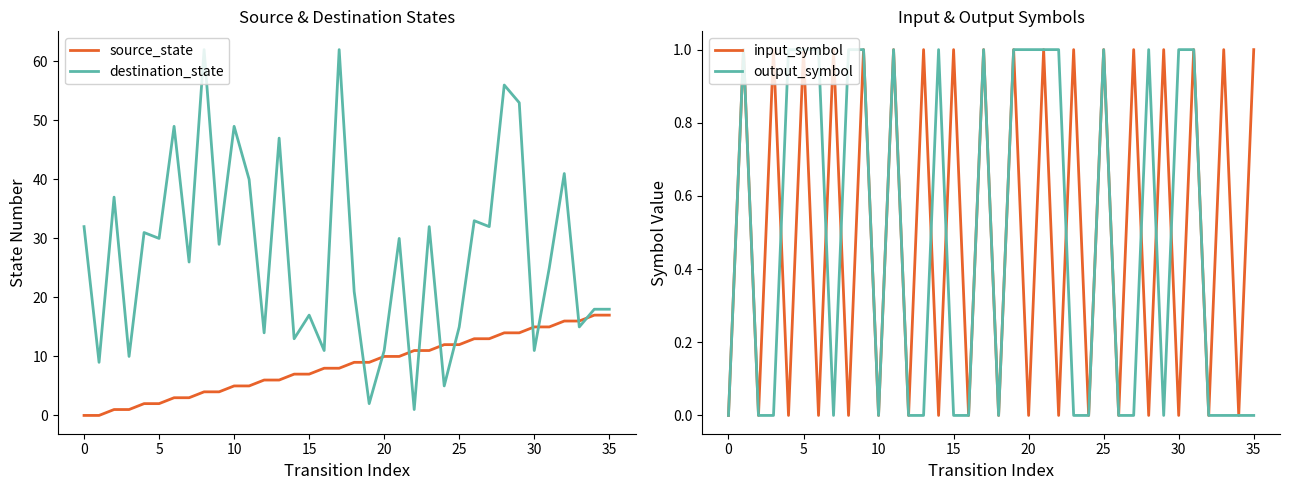

How many lines are shown in the chart?

4